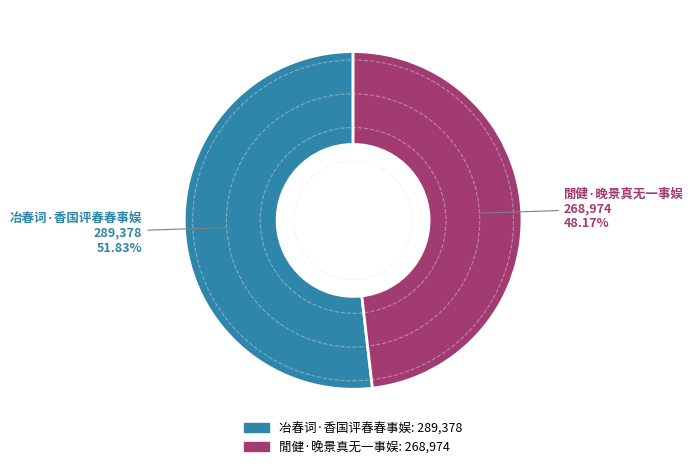

What is the ratio of the value at 閒健·晚景真无一事娱 to the value at 冶春词·香国评春春事娱?

0.9